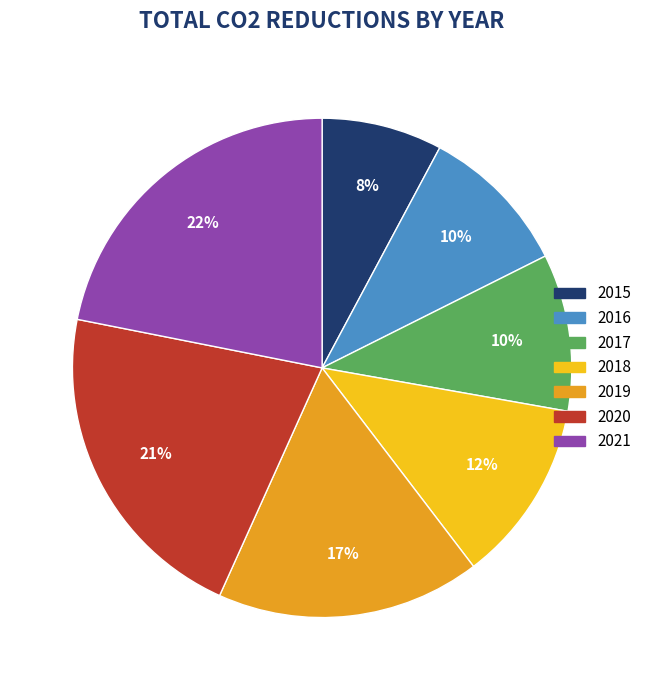

True or false: 2018 accounts for 12% of the total.

True